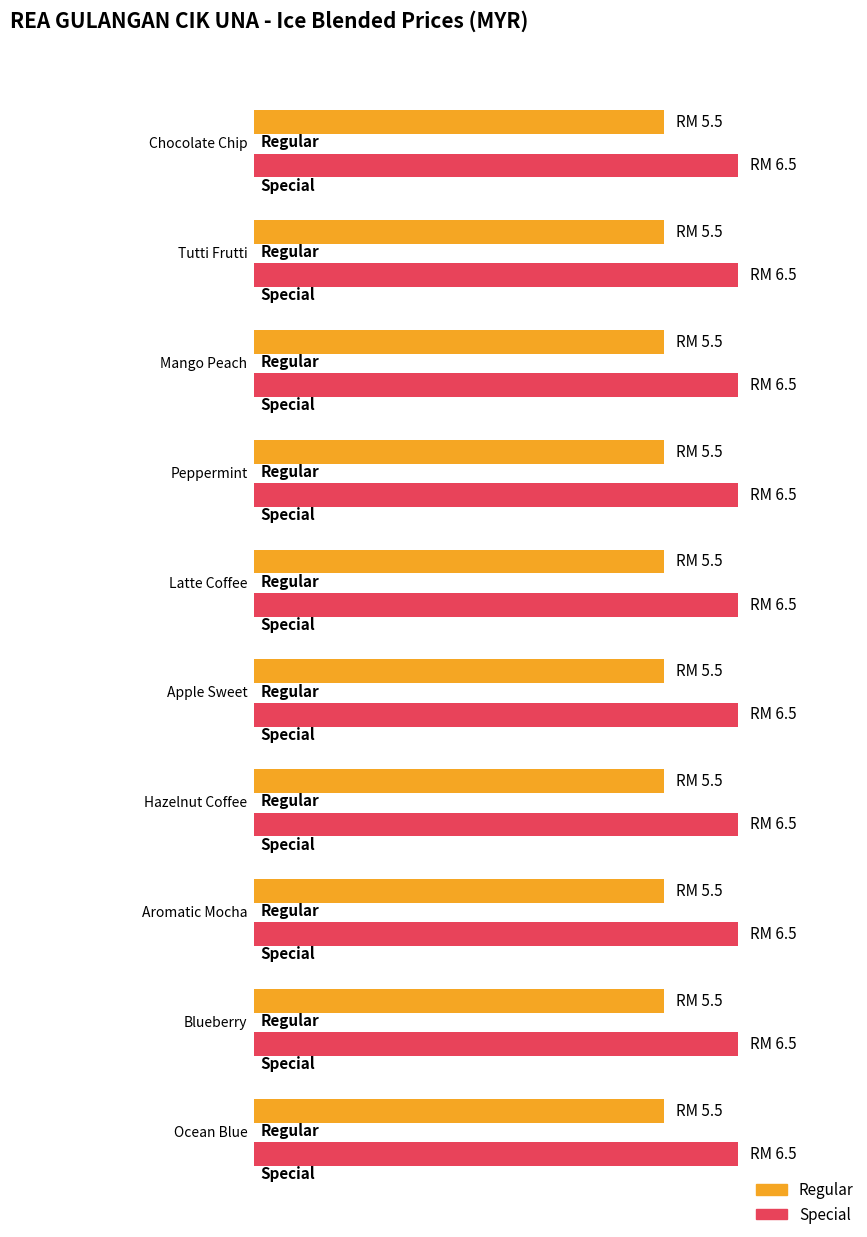

At which category is the sum across all series the highest?

Chocolate Chip